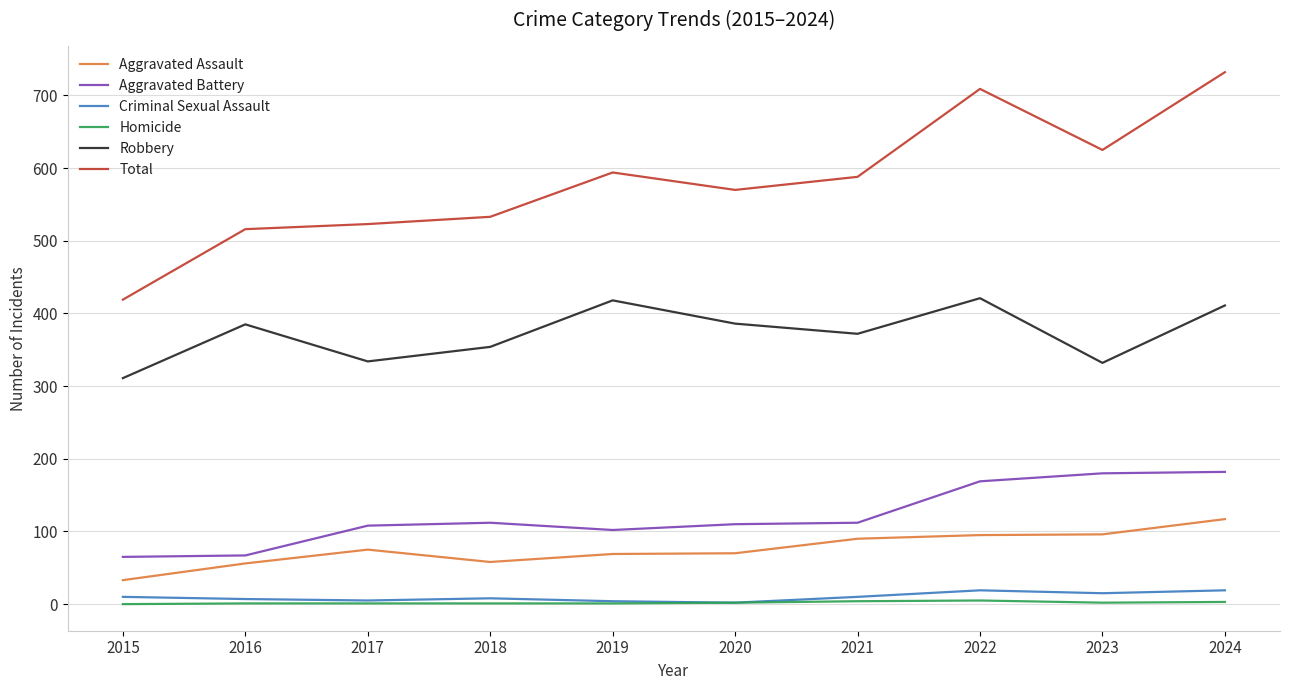

What is the difference between the maximum and minimum values in the Aggravated Assault series?

84